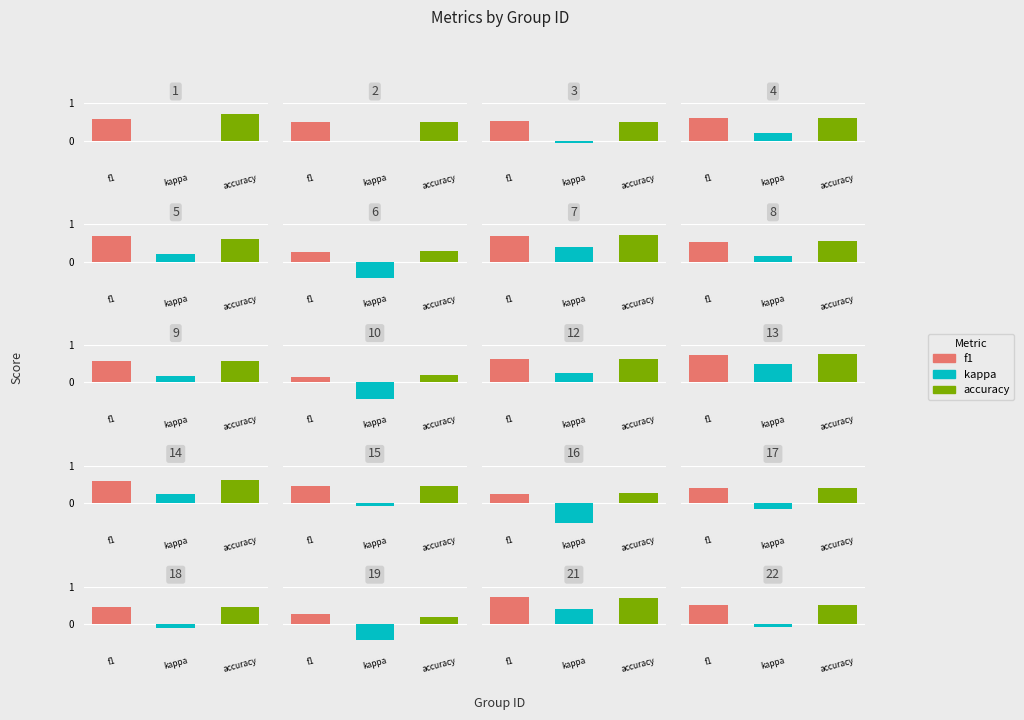

Which series has the largest range (max minus min)?

kappa